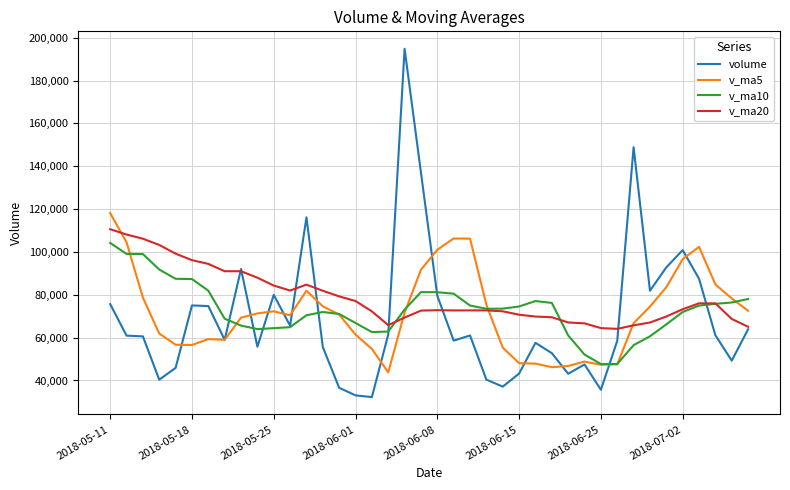

What is the minimum value shown in the chart?

32245.1